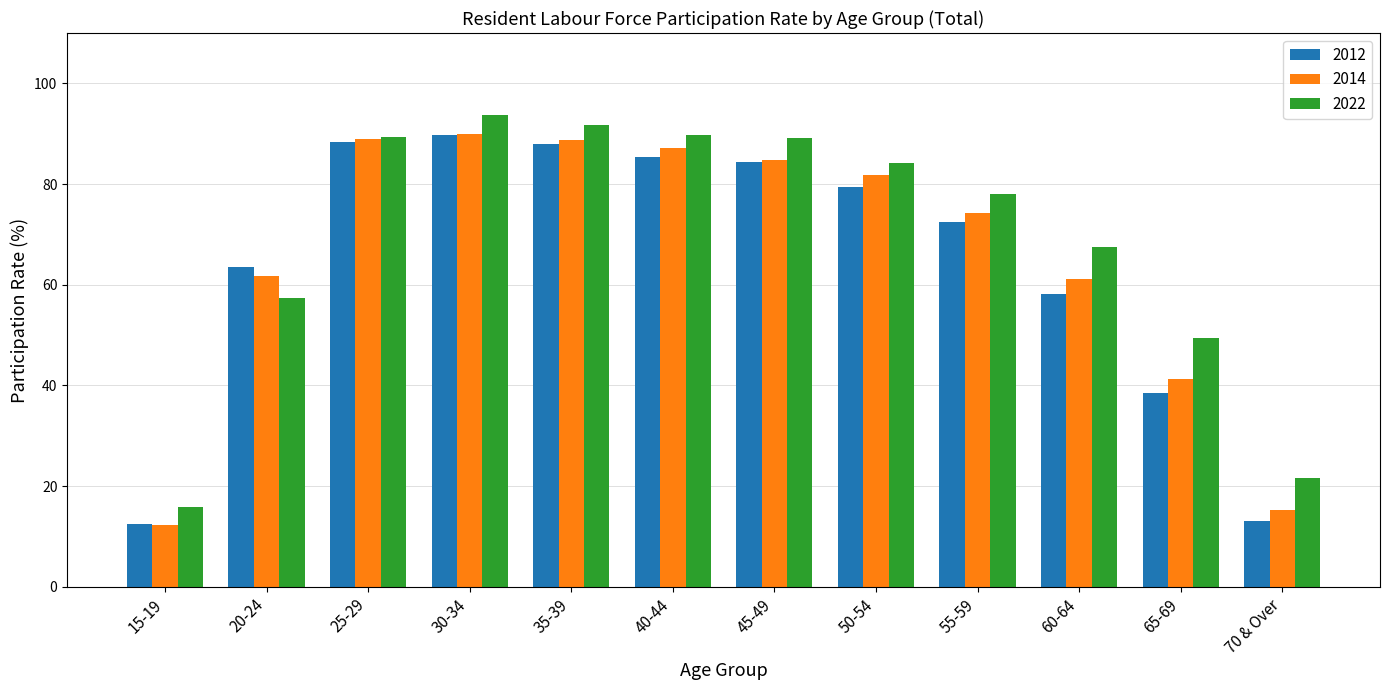

Is the value of 2012 at 70 & Over greater than the value of 2022 at 45-49?

No